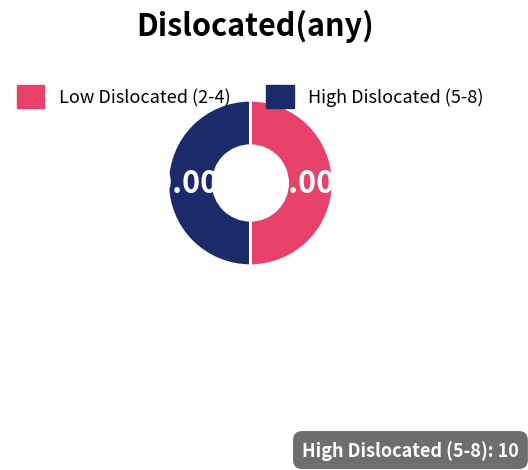

Do High Dislocated (5-8) and Low Dislocated (2-4) together represent more than half of the pie?

Yes